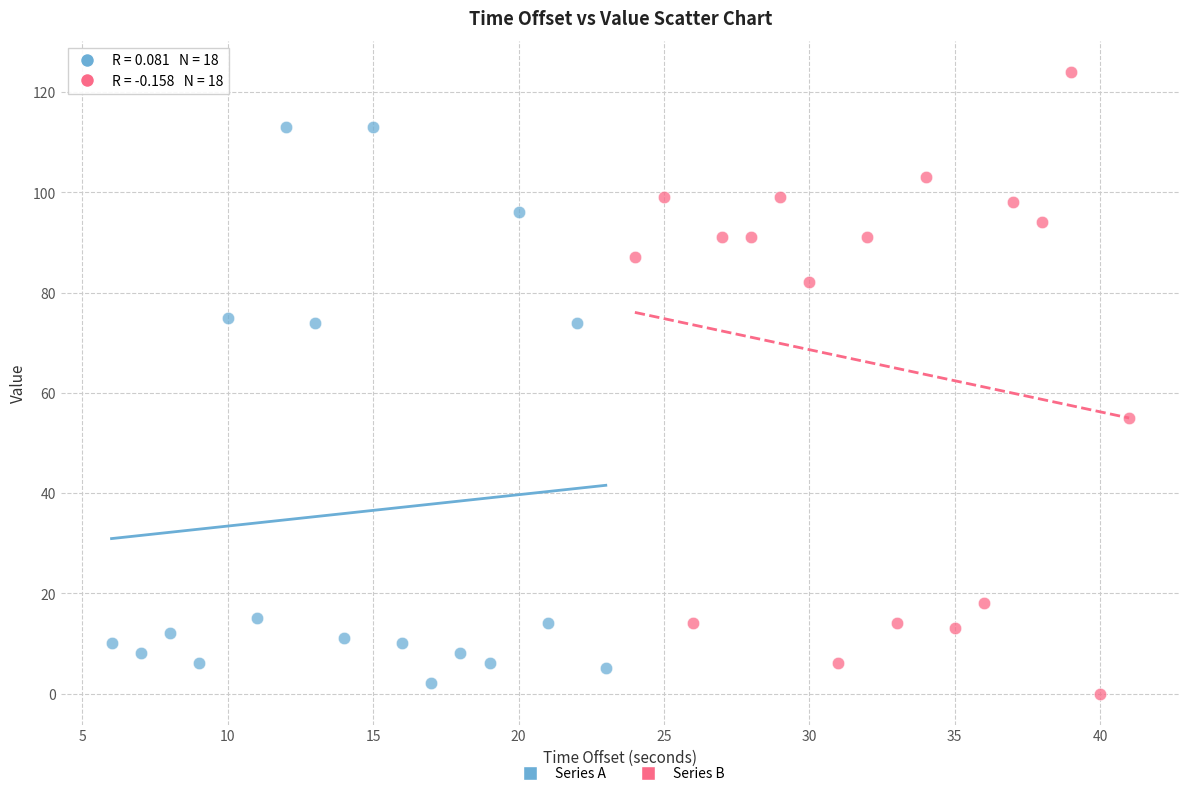

What are all the series names shown in the legend?

Series A, Series B